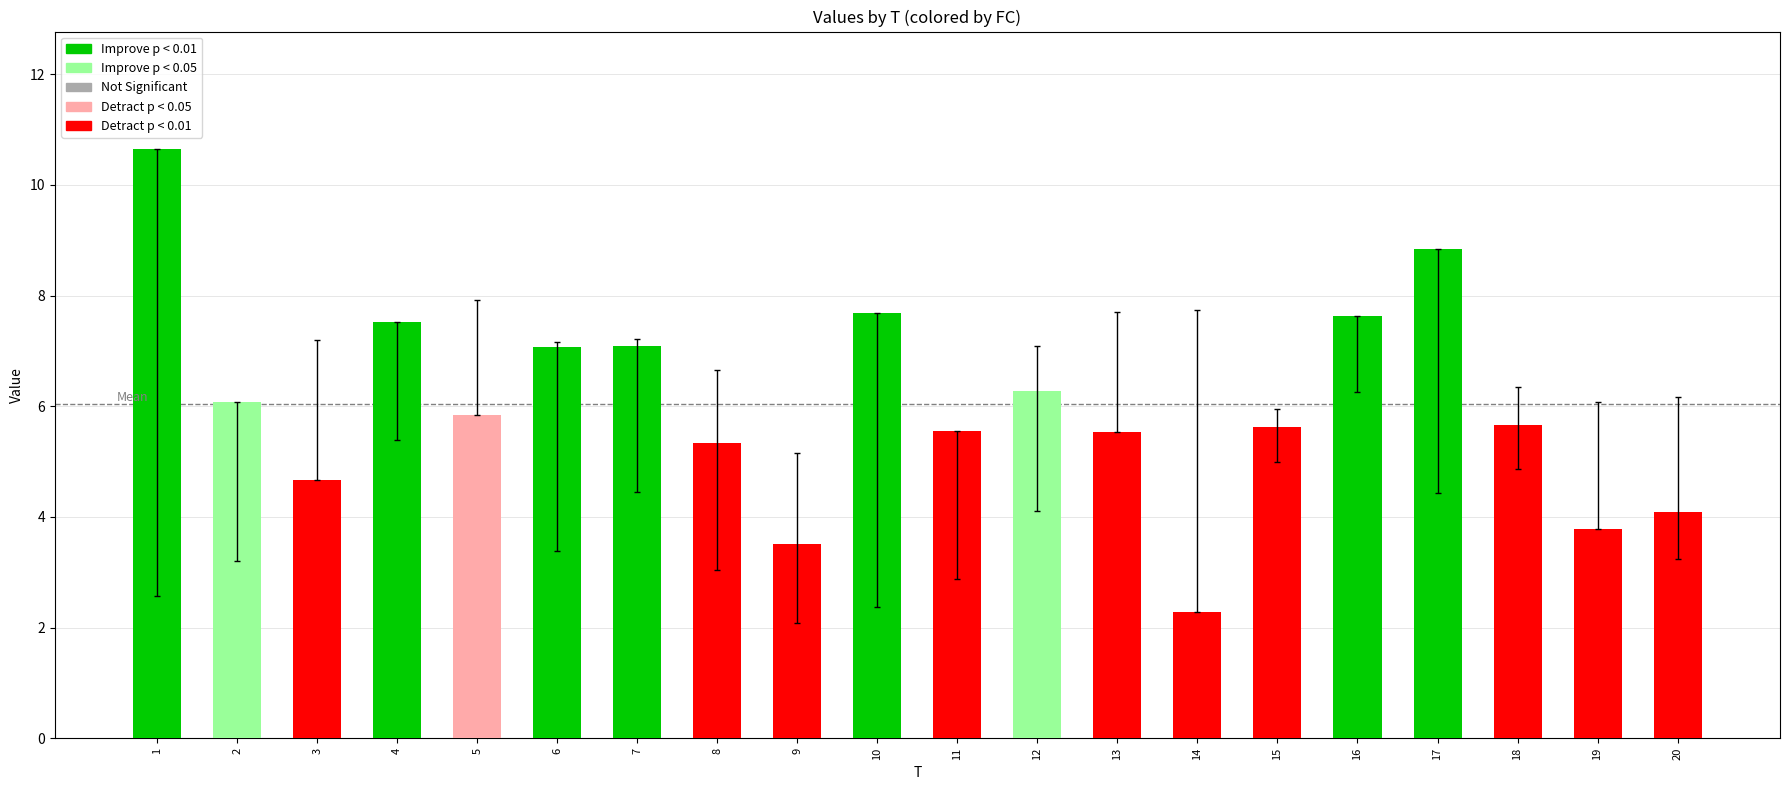

What is the change in value from 4 to 11?

-2.0